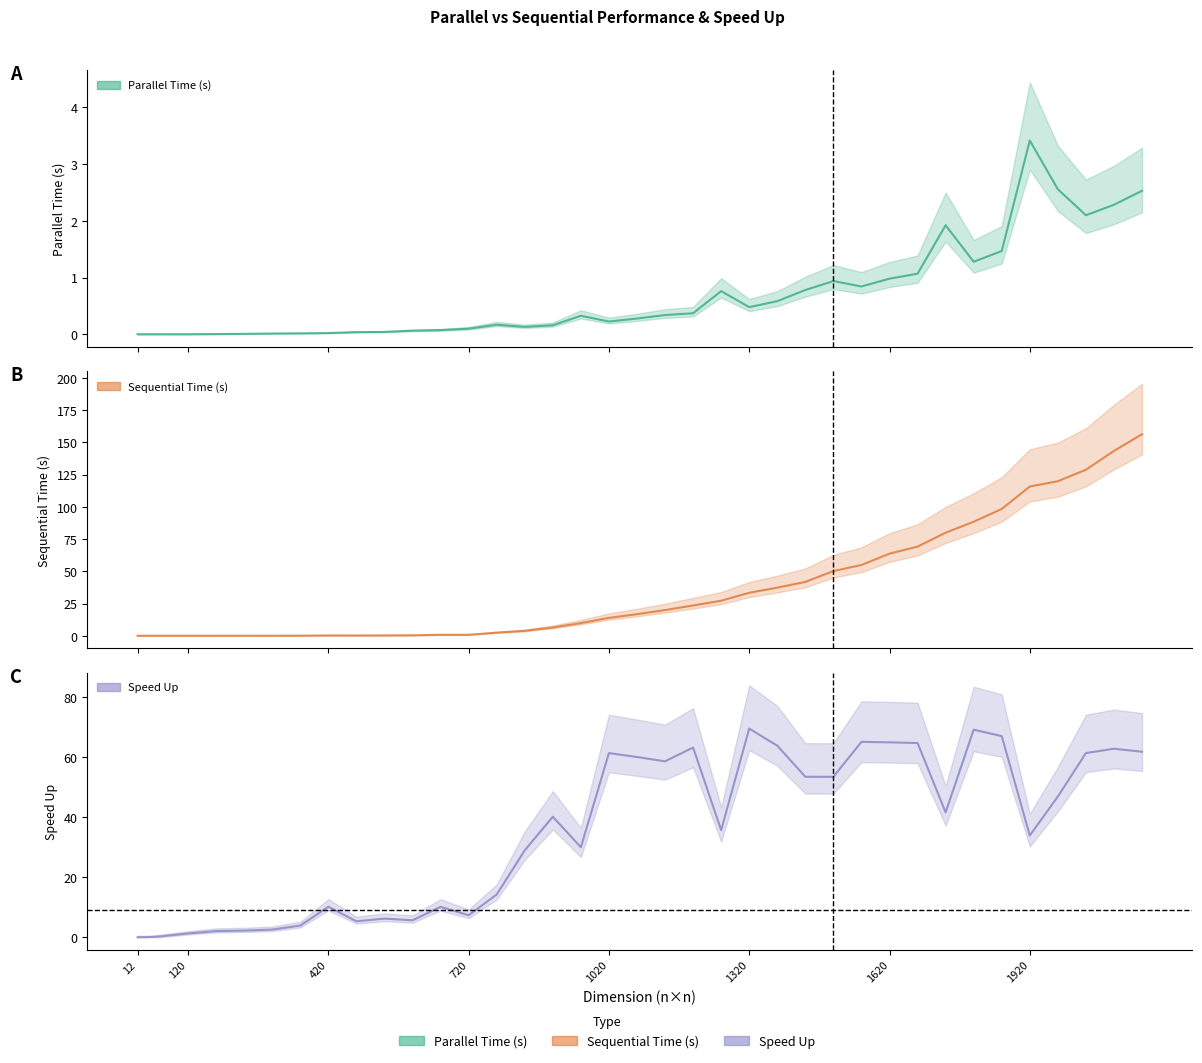

What are all the series names shown in the legend?

Parallel Time (s), Sequential Time (s), Speed Up